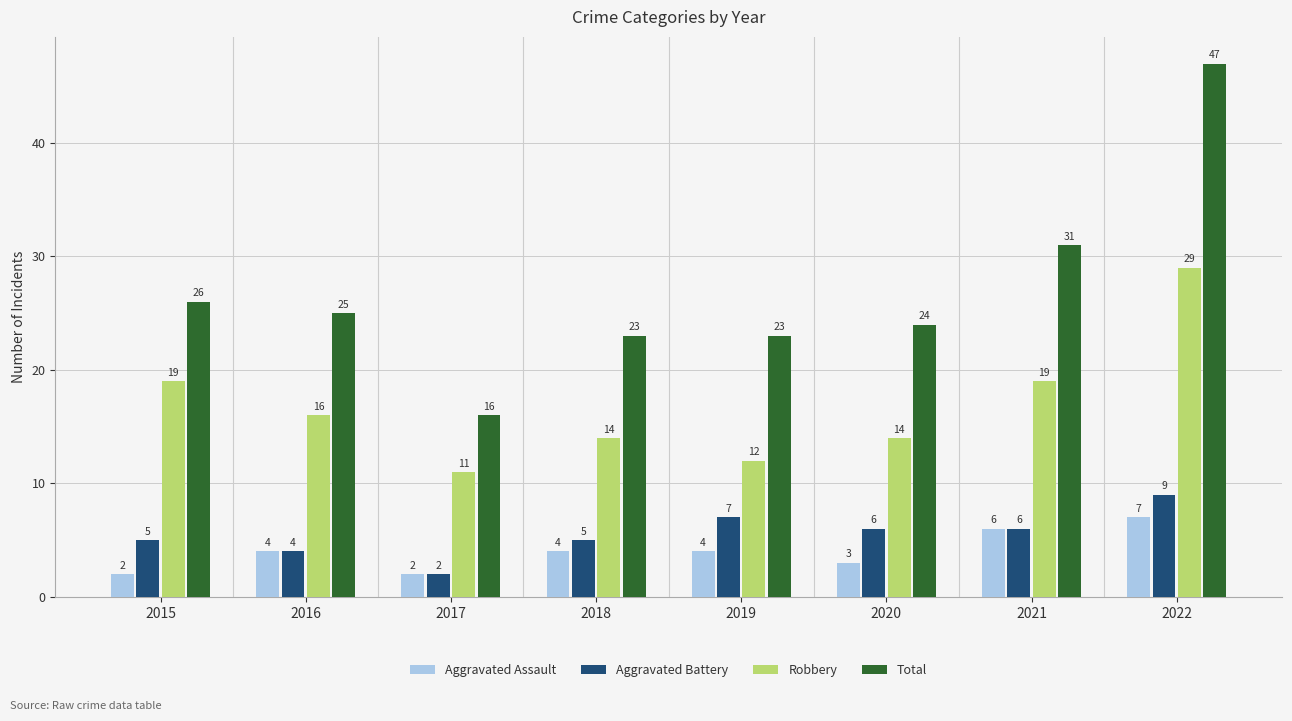

What is the sum of all Robbery values?

134